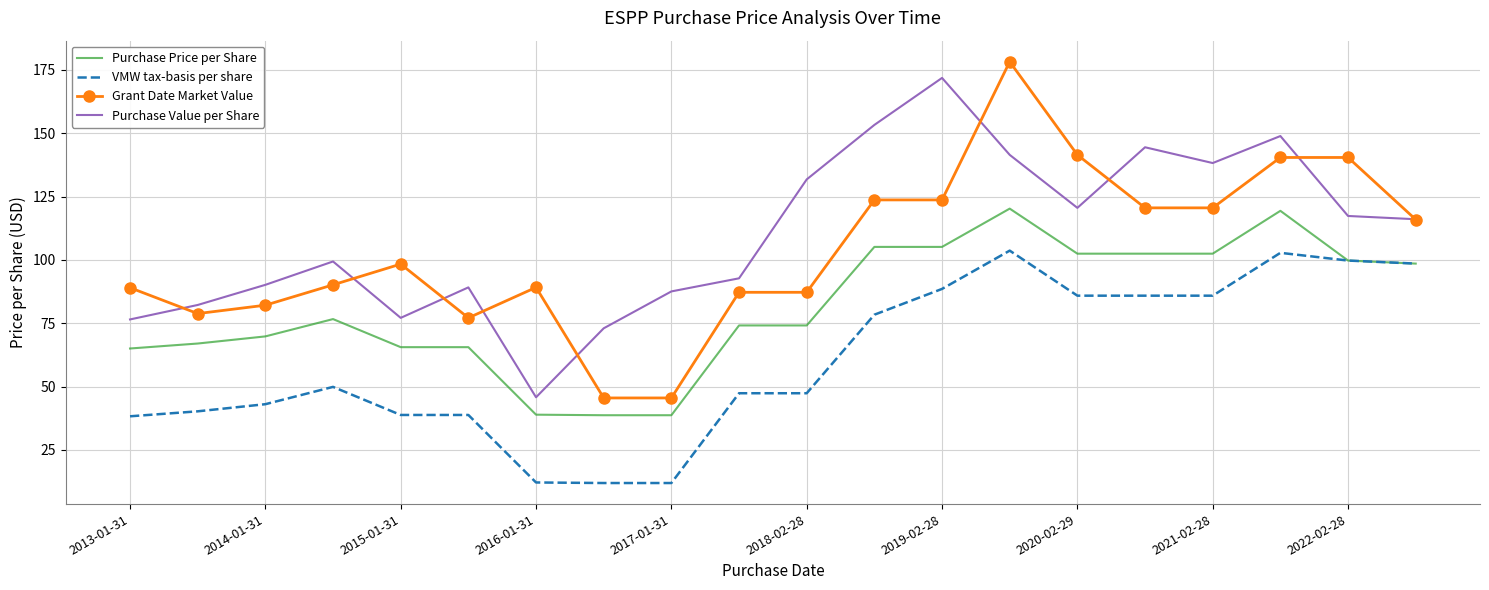

Which series has the widest spread of values?

Grant Date Market Value